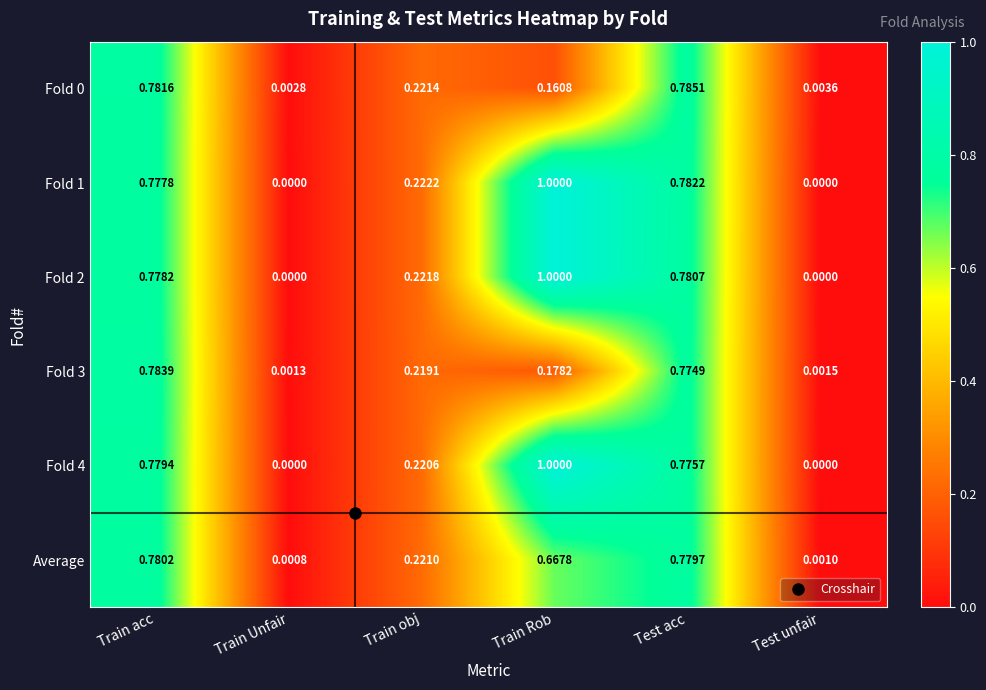

List the labels in order of Average value, smallest first.

Train Unfair, Test unfair, Train obj, Train Rob, Test acc, Train acc